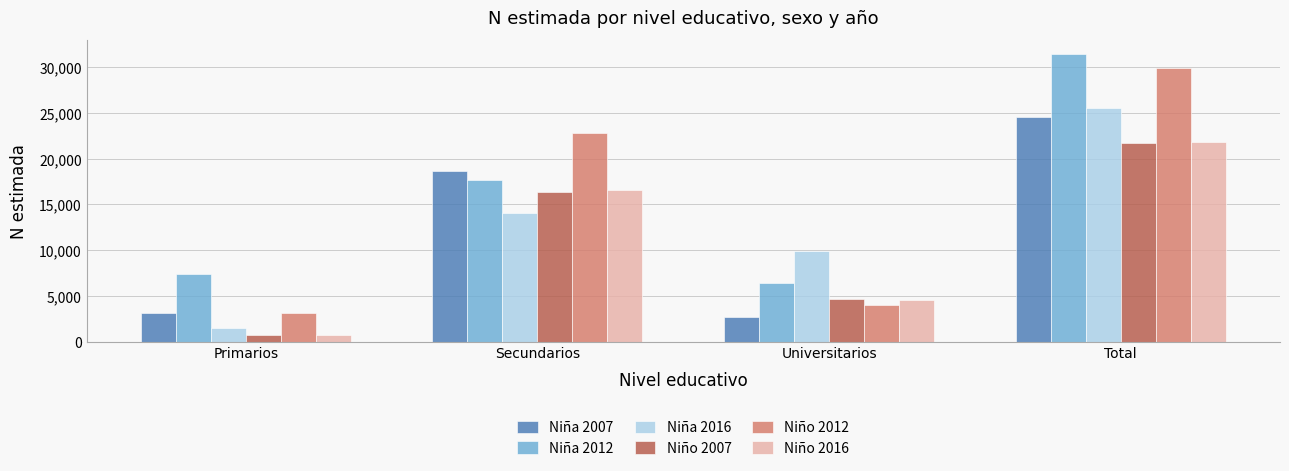

At how many categories does at least one series exceed 24975?

1